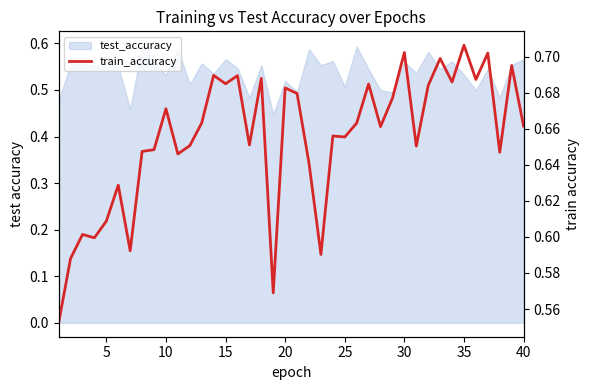

What is the greatest value displayed?

0.7